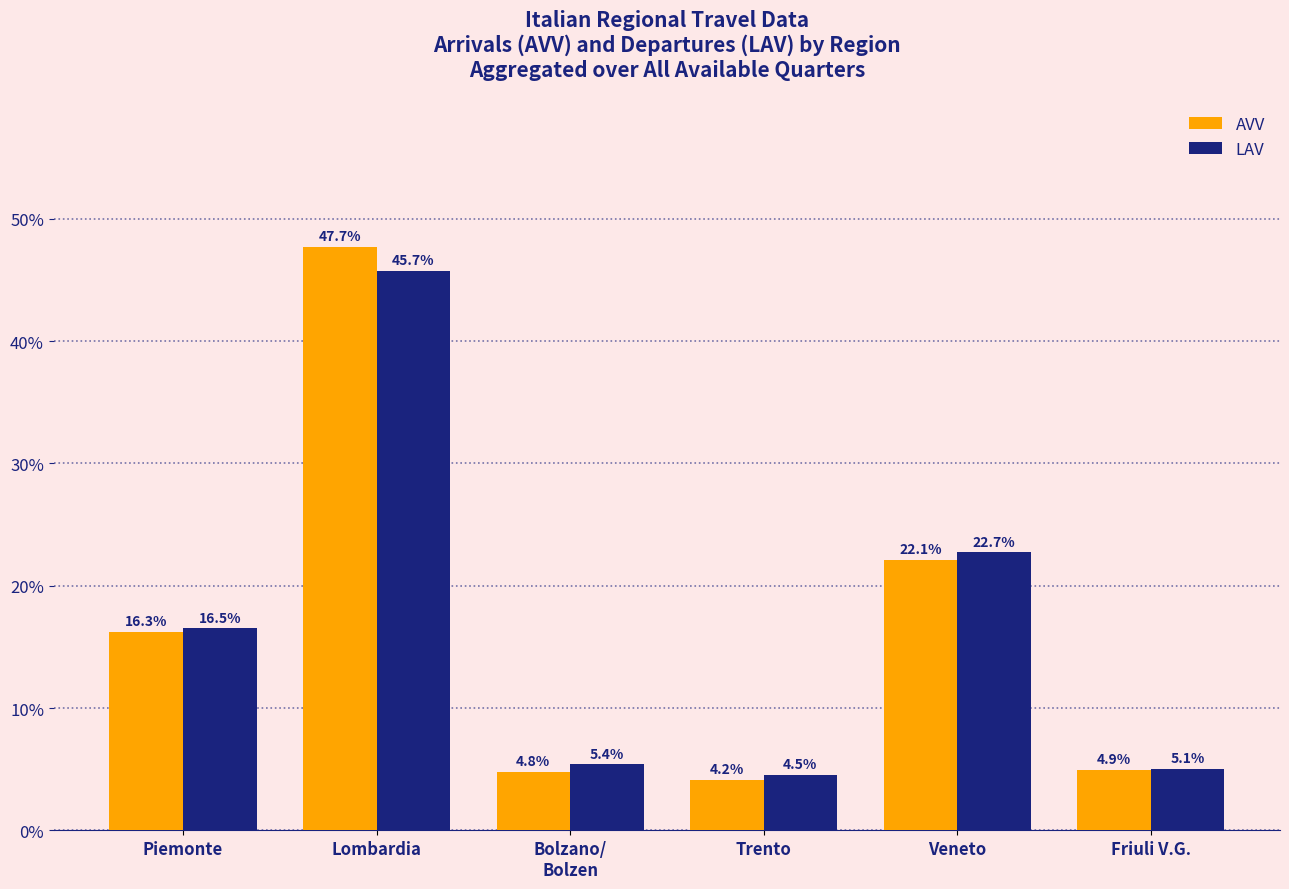

What is the label of the 1st bar from the left?

Piemonte